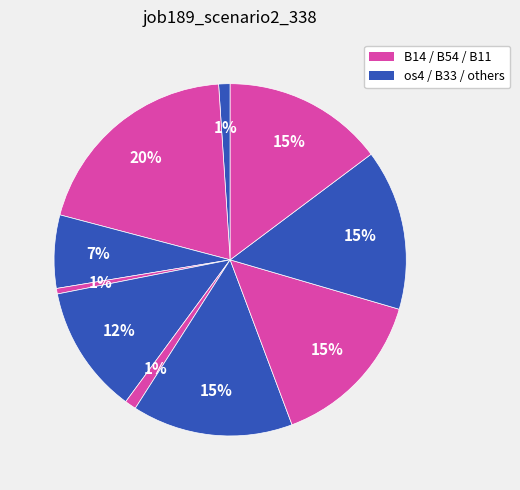

How many slices are in this pie chart?

10